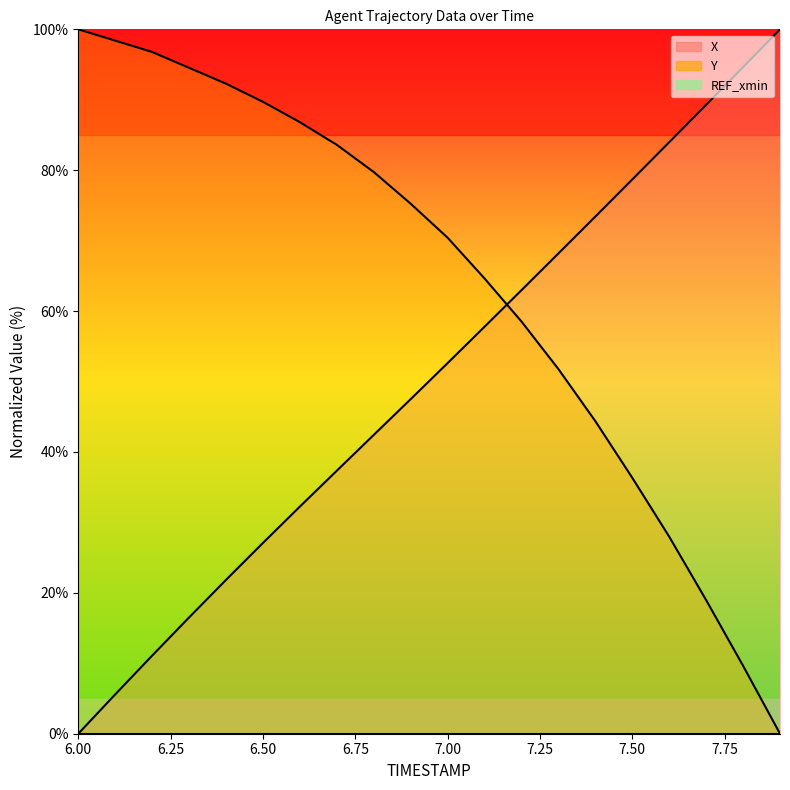

The Y series shows 92.0 at 7.2. True or false?

False